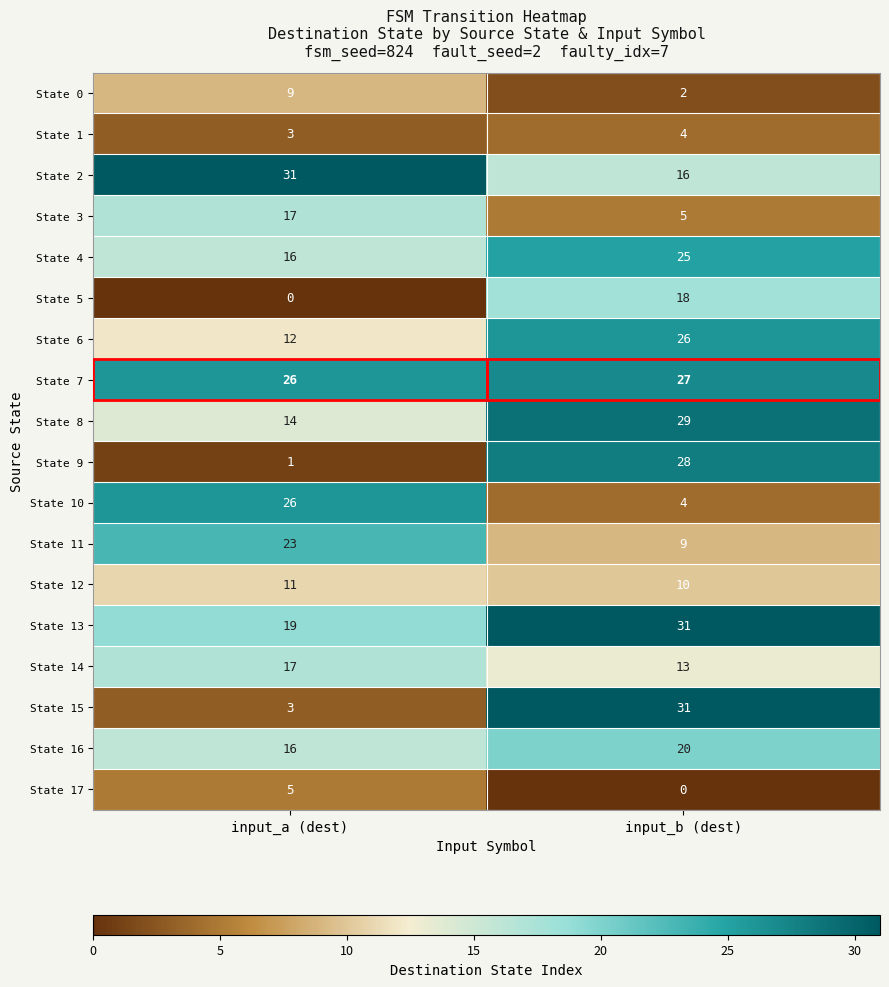

True or false: State 15 has a value of 3 at input_a (dest).

True